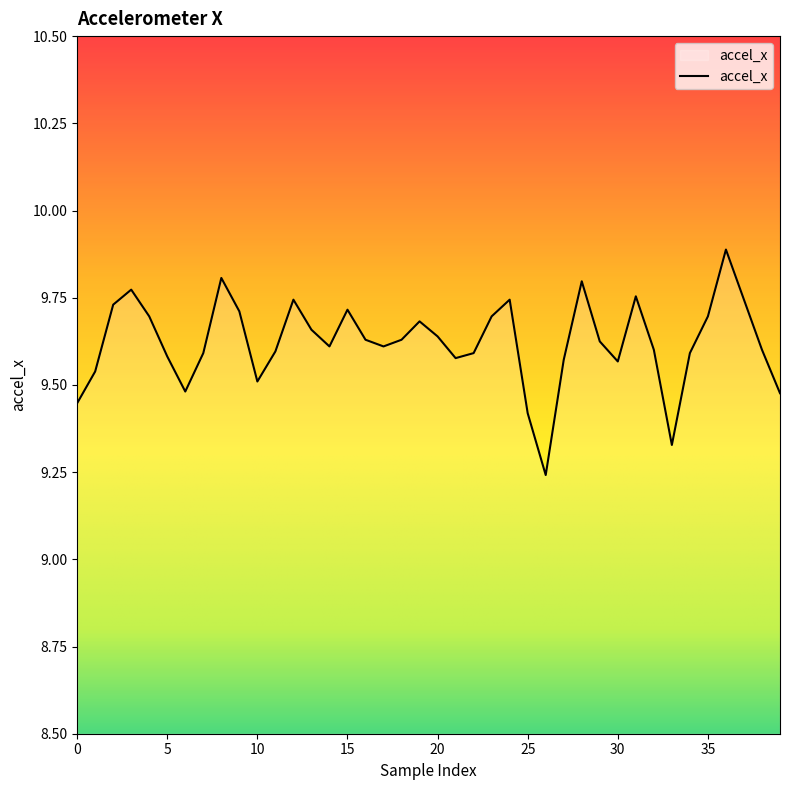

What is the greatest value displayed?

9.9